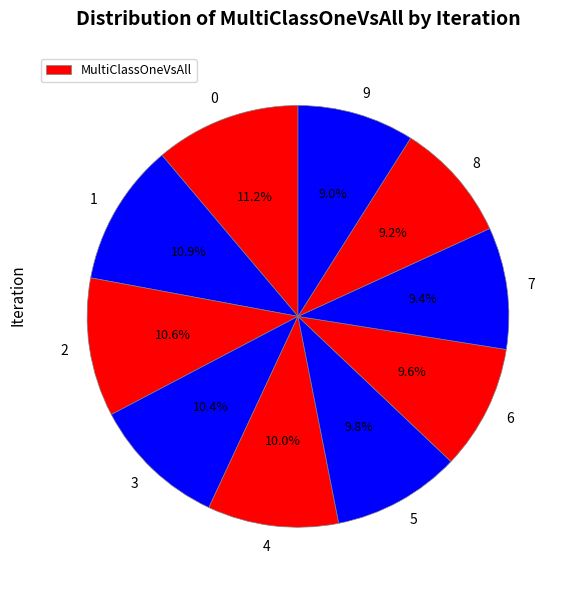

Count the number of slices in the pie.

10